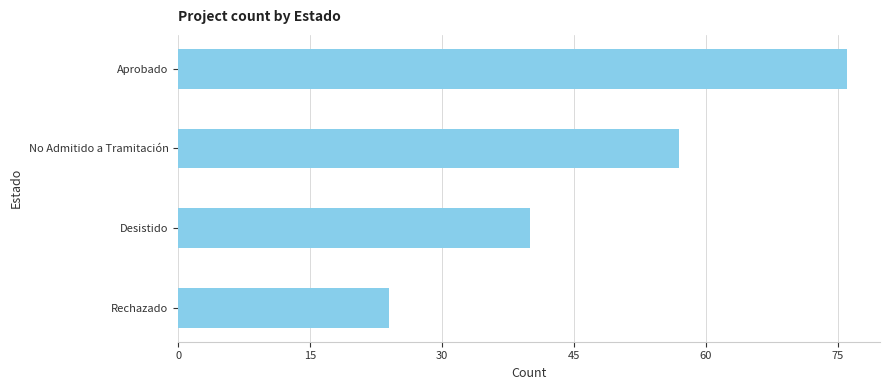

What is the change in value from Aprobado to Rechazado?

-52